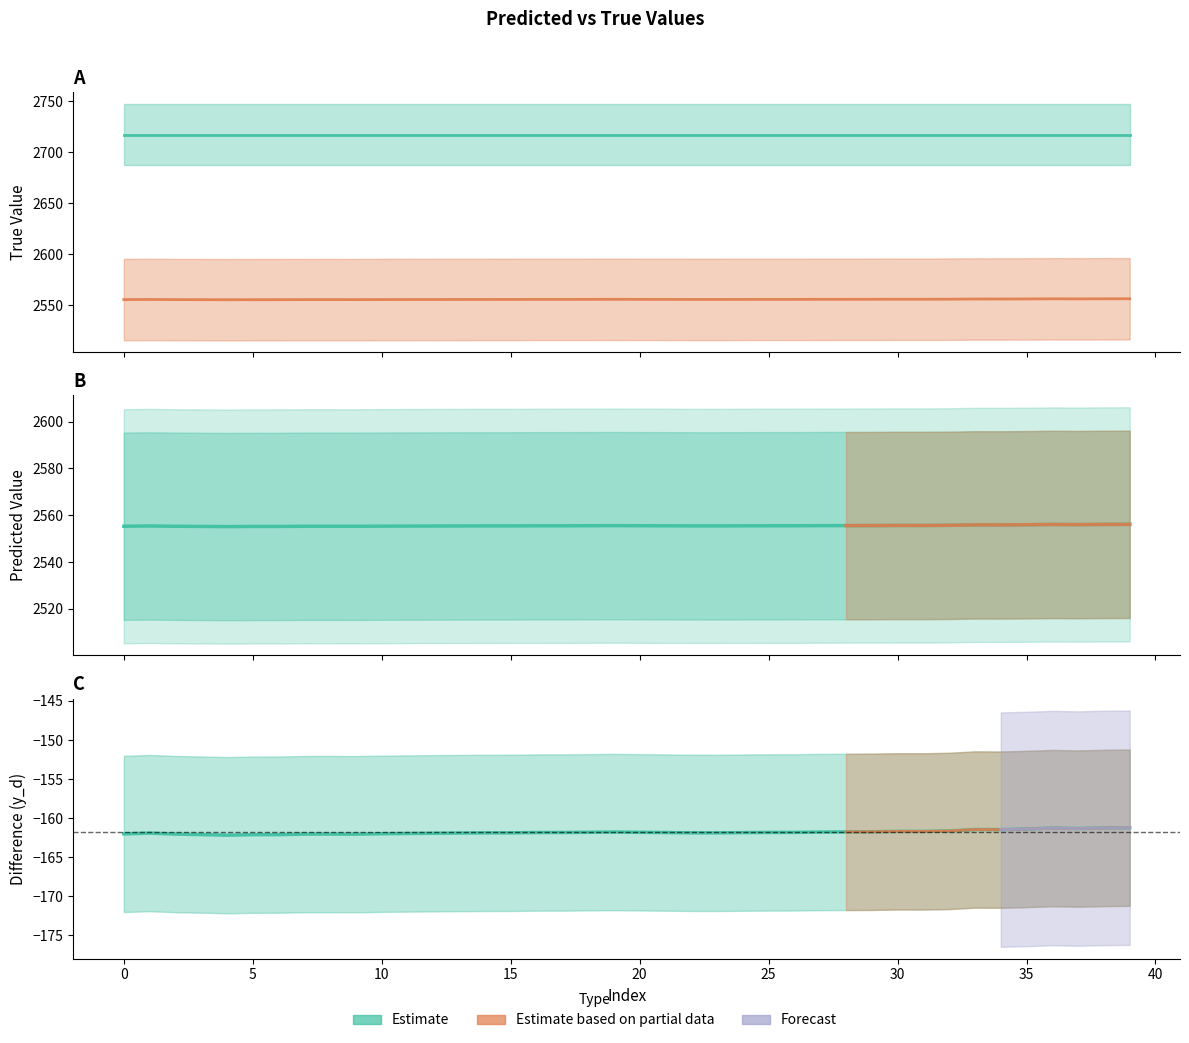

The value of y_p at 5 is 2555.3. True or false?

True